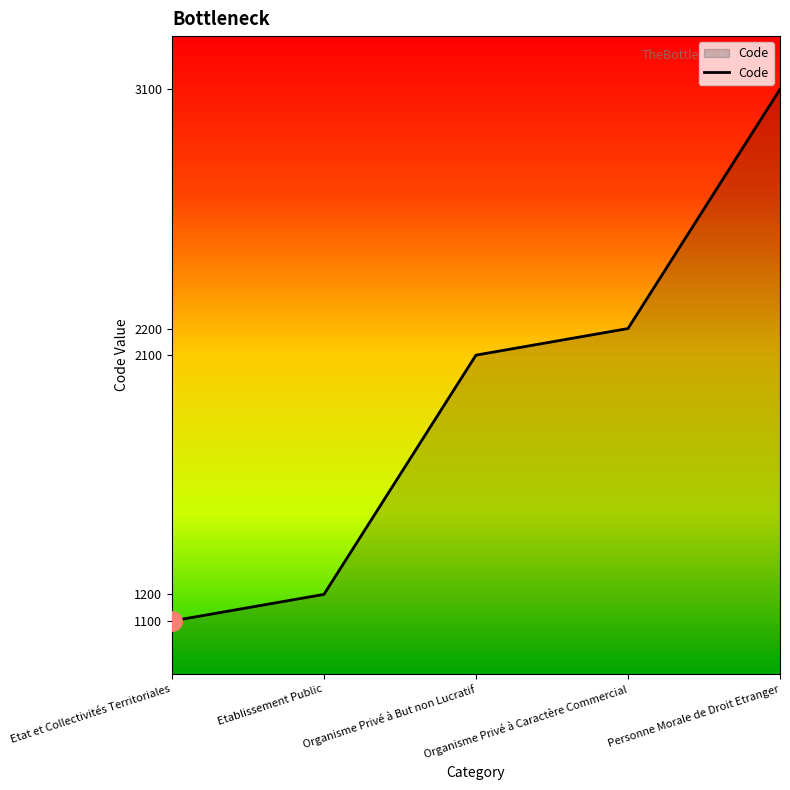

What is the average value?

1940